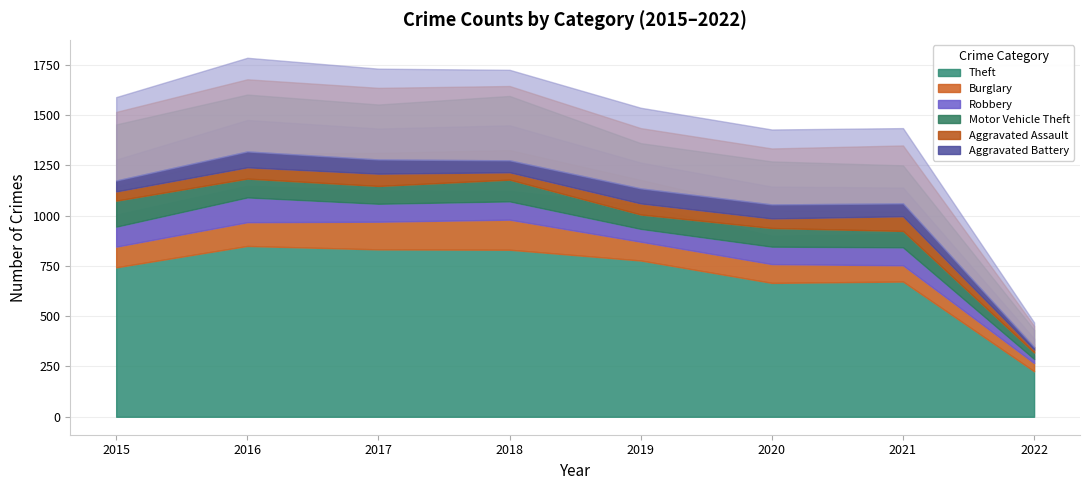

What is the sum of all Aggravated Battery values?

570